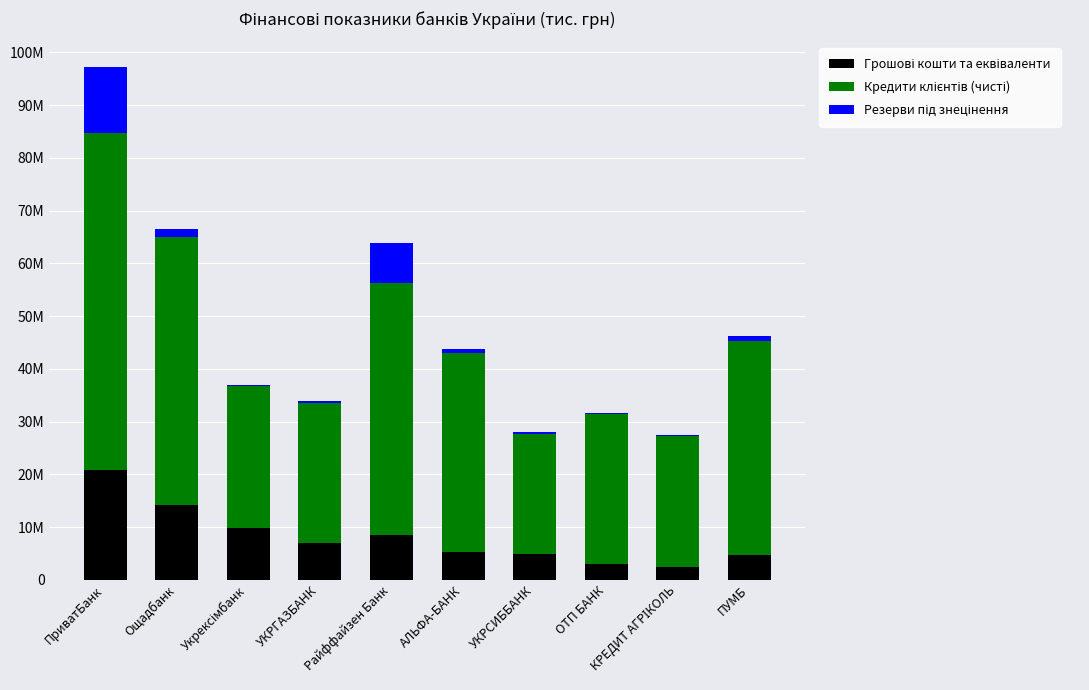

Are the bars horizontal?

No